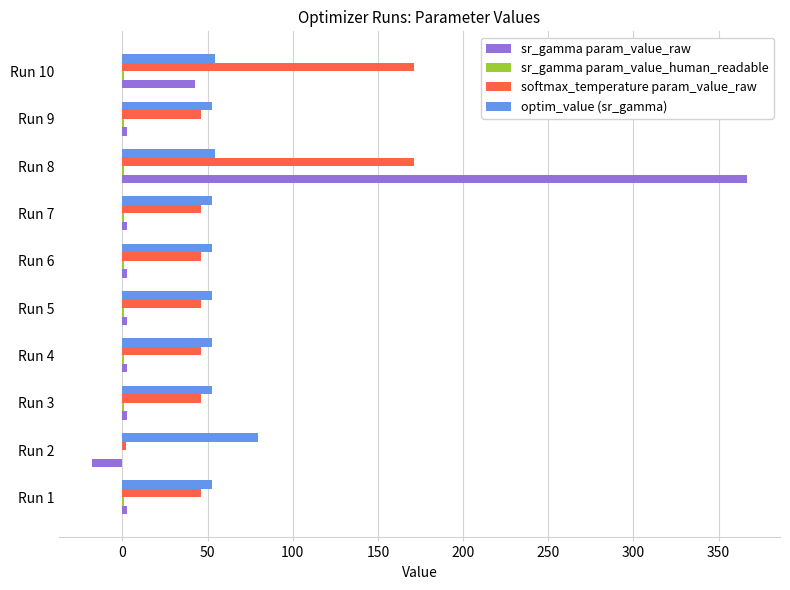

Is the value of softmax_temperature param_value_raw at Run 10 greater than the value of optim_value (sr_gamma) at Run 4?

Yes